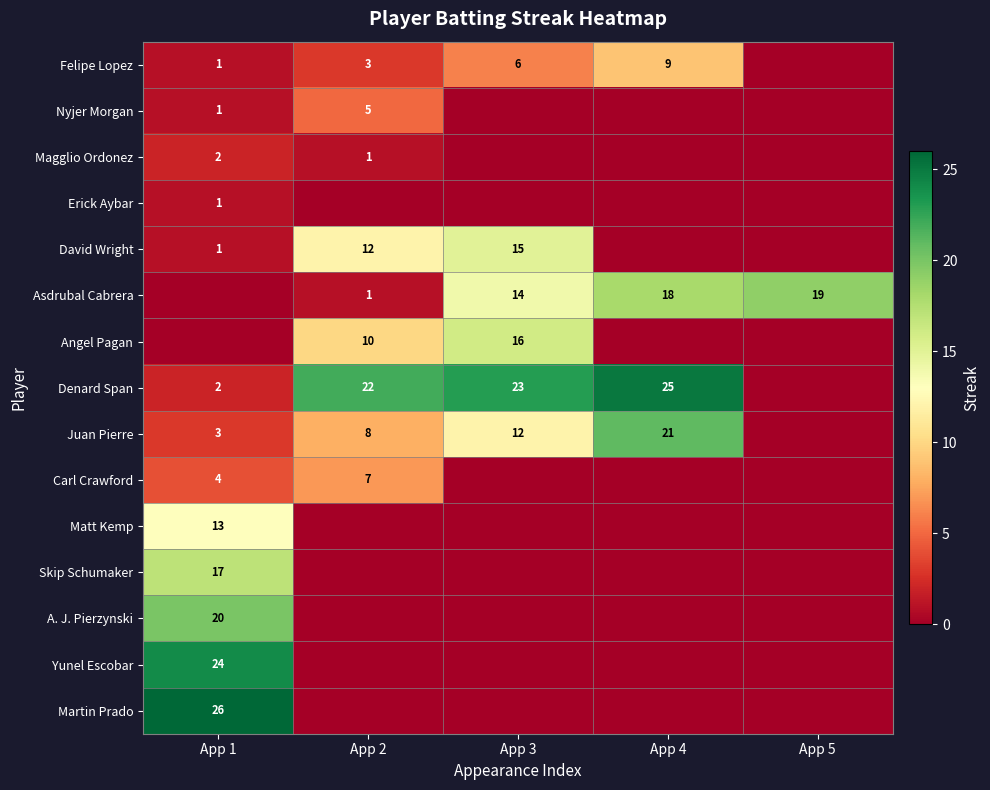

True or false: Felipe Lopez has a value of 6 at App 3.

True